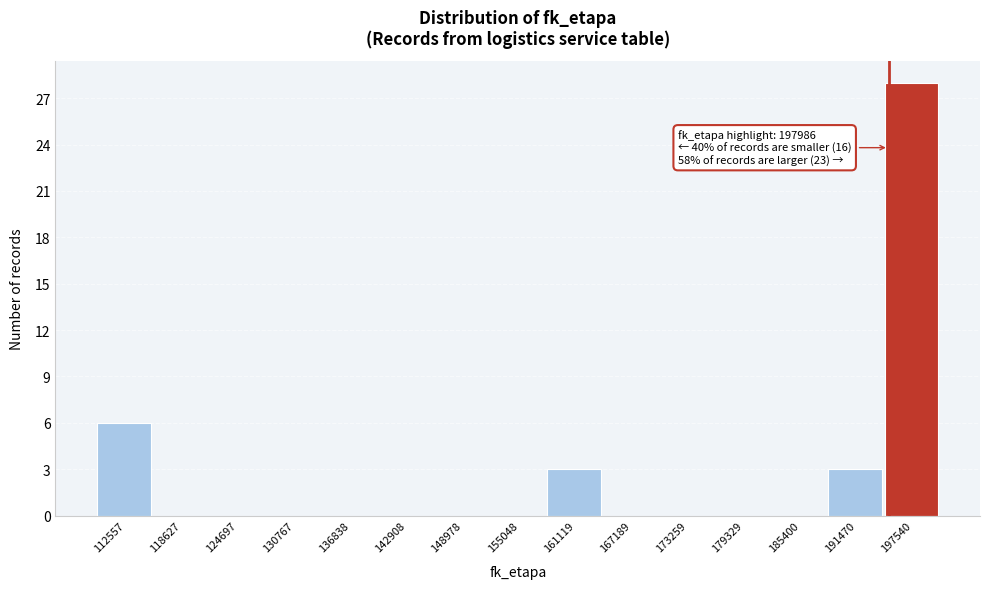

Reading left to right, what are all the values shown in this chart?

112557=6	118627=0	124697=0	130767=0	136838=0	142908=0	148978=0	155048=0	161119=3	167189=0	173259=0	179329=0	185400=0	191470=3	197540=28